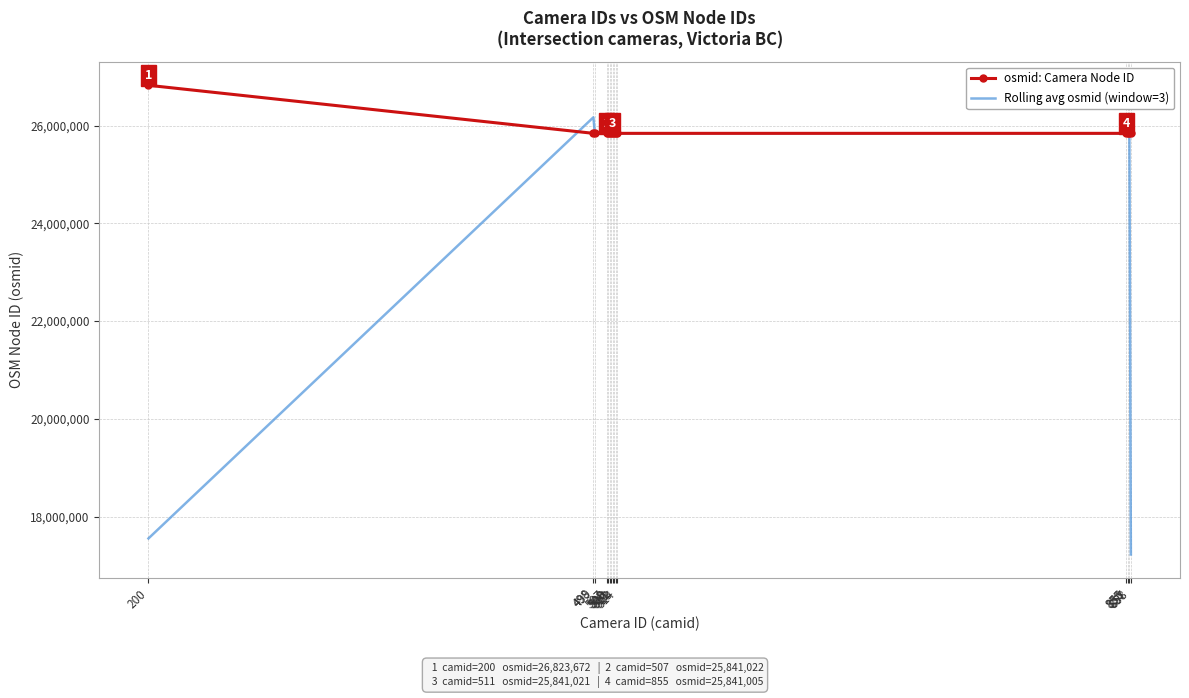

What are all the series names shown in the legend?

osmid: Camera Node ID, Rolling avg osmid (window=3)